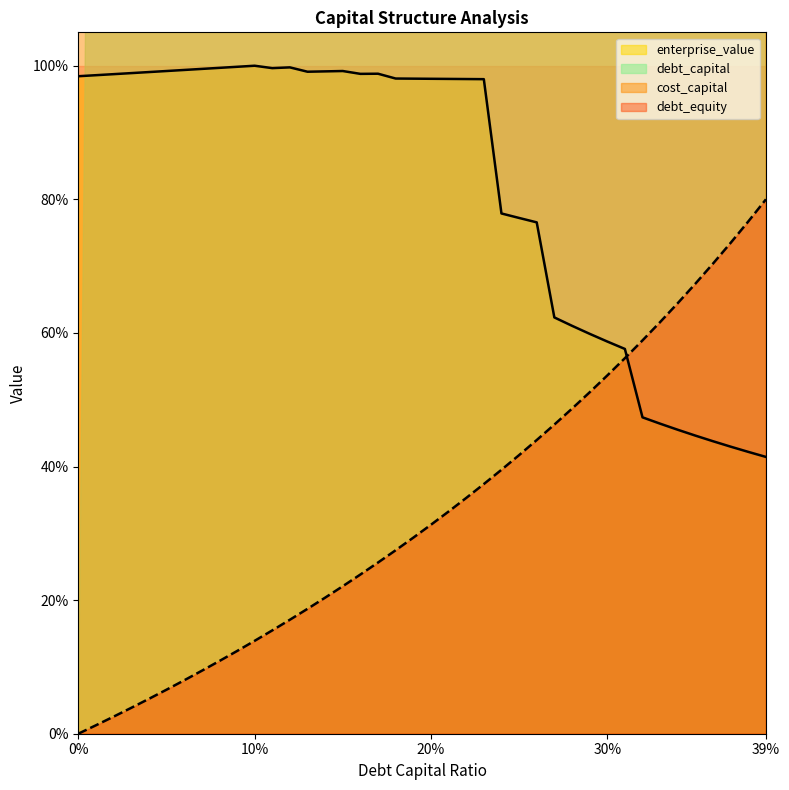

Reading right to left, list all the values displayed in this chart.

debt_capital: 80.0	76.7	73.5	70.4	67.4	64.5	61.6	58.9	56.2	53.6	51.1	48.7	46.3	44.0	41.7	39.5	37.4	35.3	33.3	31.3	29.4	27.5	25.6	23.8	22.1	20.4	18.7	17.1	15.5	13.9	12.4	10.9	9.4	8.0	6.6	5.2	3.9	2.6	1.3	0.0
cost_capital: 41.4	42.2	43.0	43.8	44.6	45.5	46.4	47.4	57.6	58.7	59.9	61.1	62.3	76.6	77.2	77.9	98.0	98.0	98.0	98.0	98.1	98.1	98.8	98.8	99.2	99.2	99.1	99.8	99.6	100.0	99.8	99.7	99.5	99.4	99.2	99.1	98.9	98.7	98.6	98.4